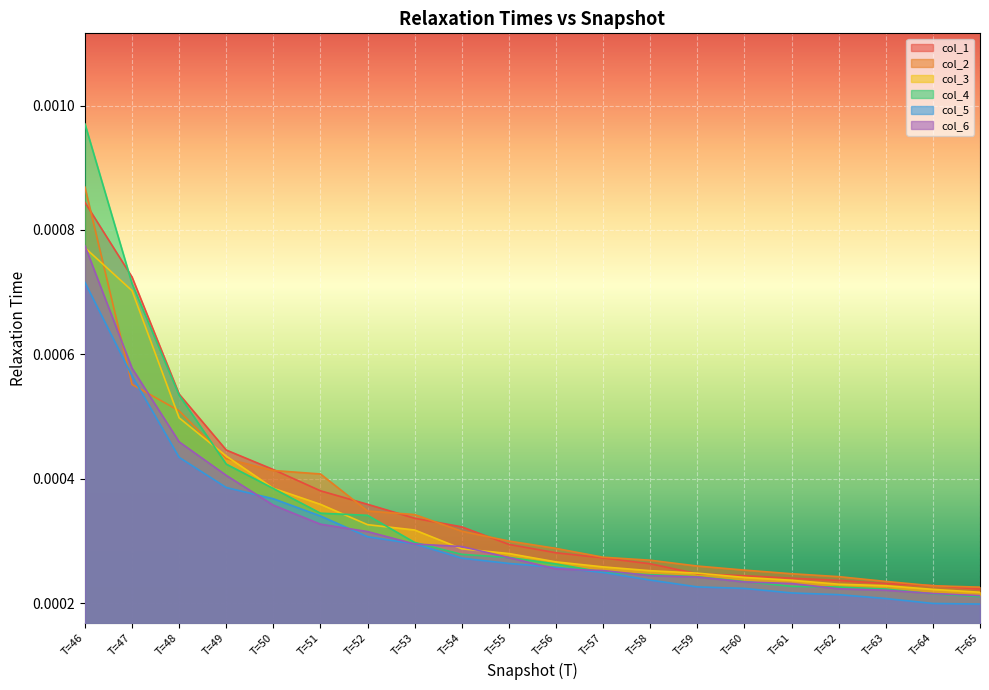

Does the chart display data point markers on the line(s)?

No